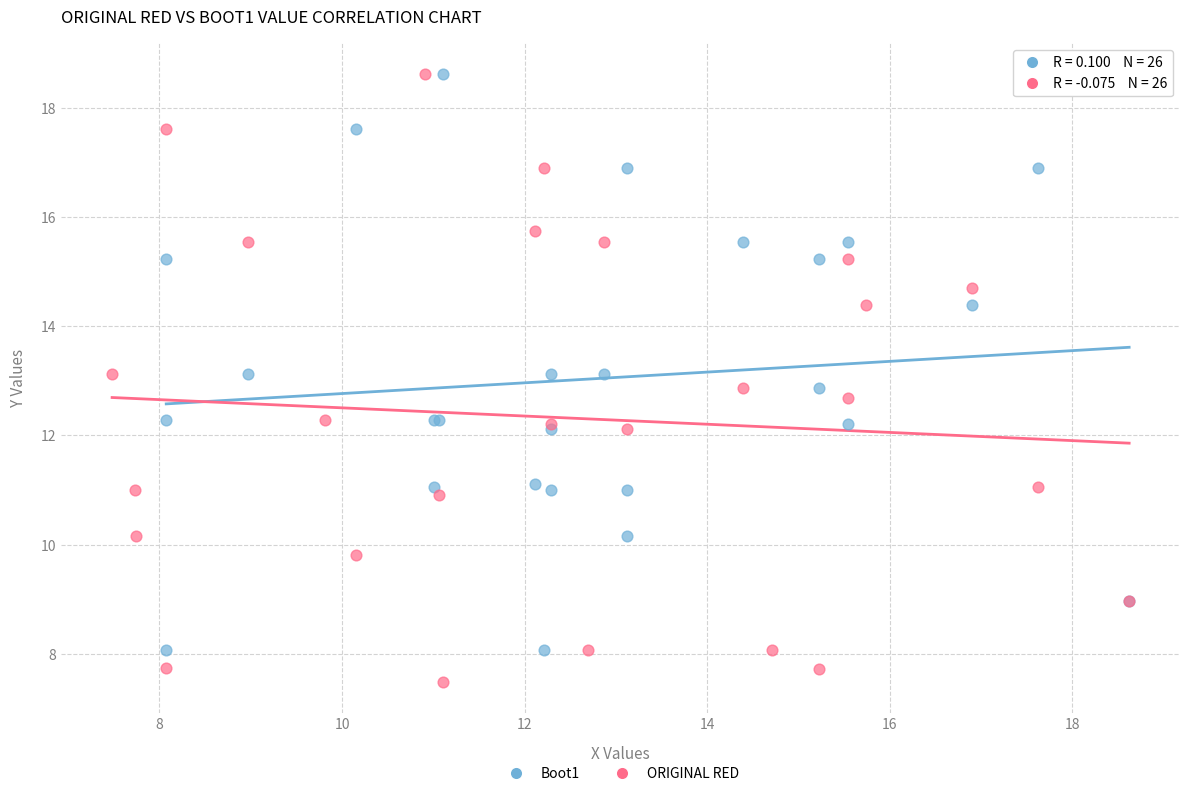

What are all the series names shown in the legend?

Boot1, ORIGINAL RED